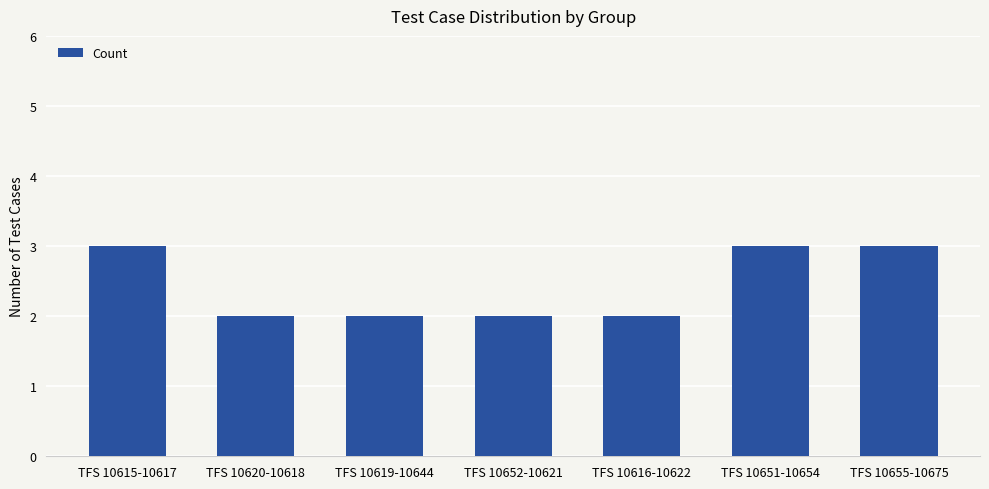

Read the value at TFS 10655-10675.

3